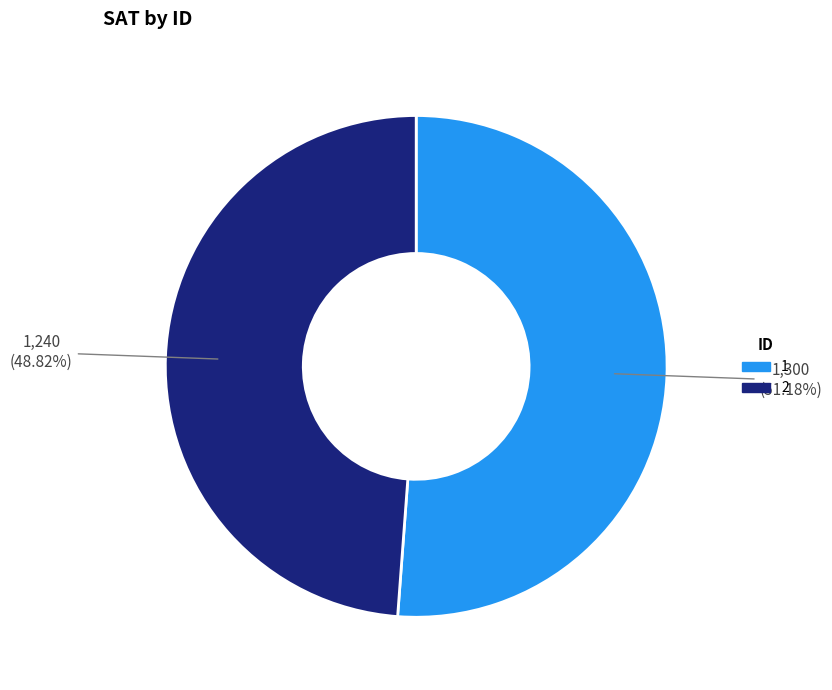

Do 1 and 2 together represent more than half of the pie?

Yes